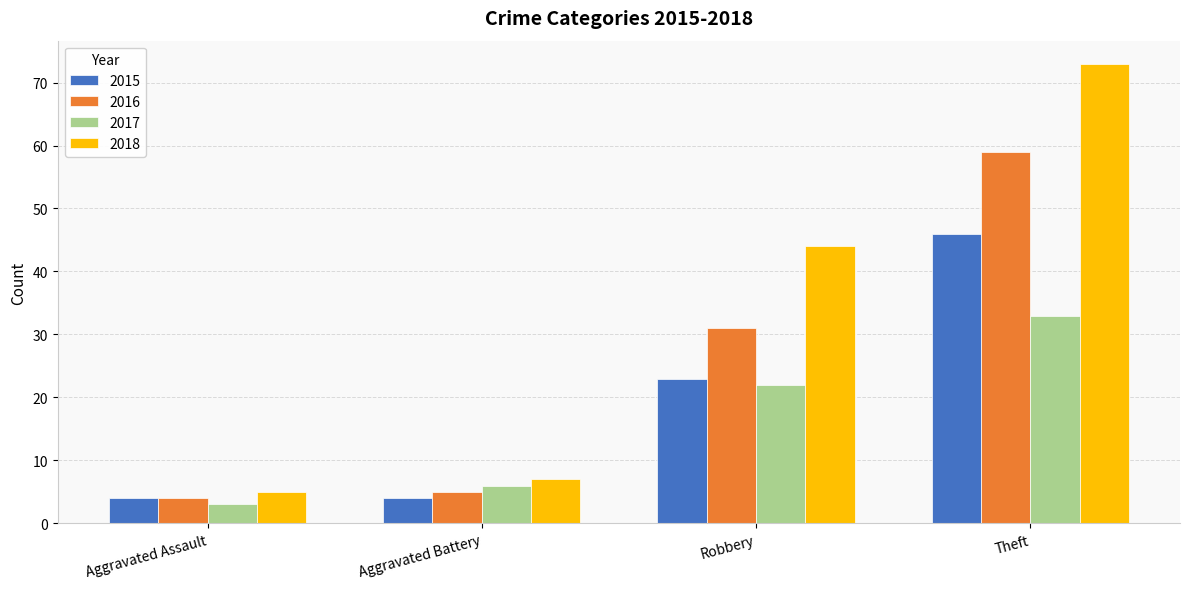

Is the value of 2017 at Aggravated Assault greater than the value of 2018 at Aggravated Battery?

No